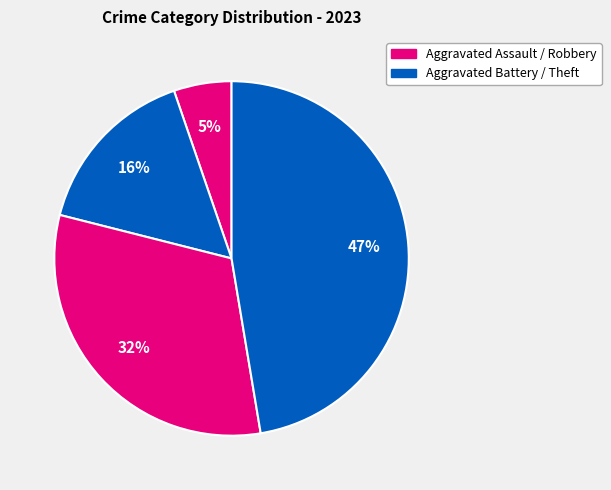

How many segments does this pie chart have?

4